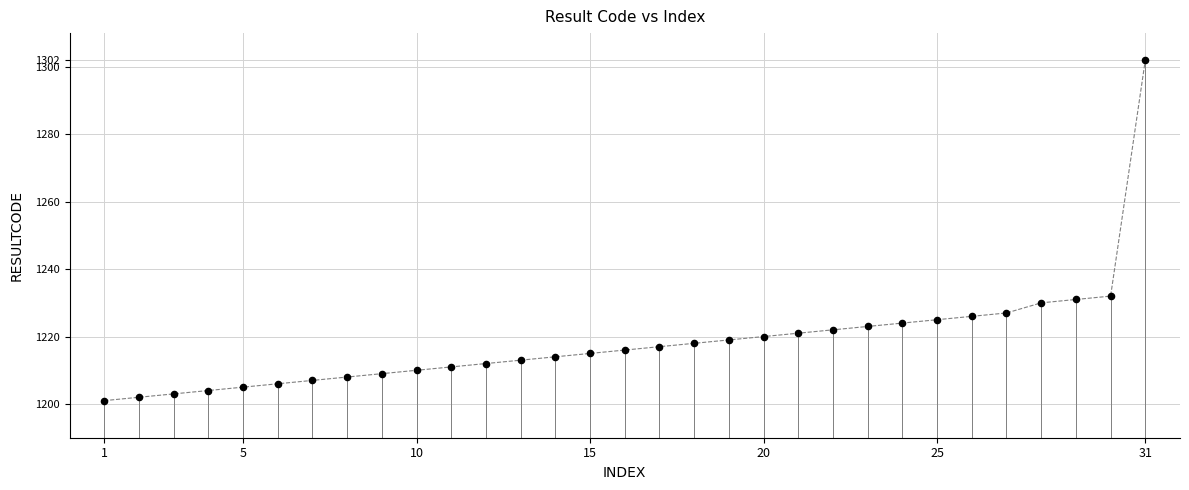

What is the range of X values (max minus min)?

30